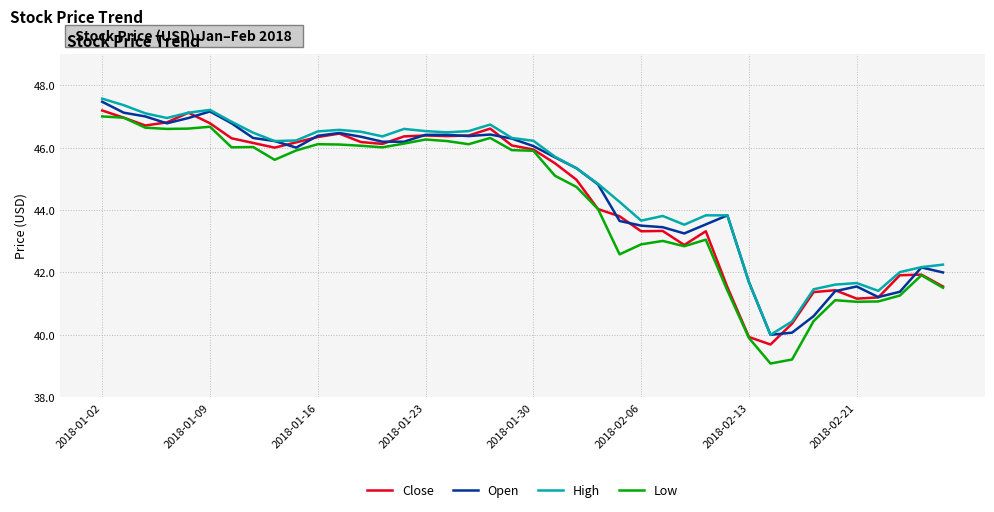

What is the smallest value displayed?

39.1